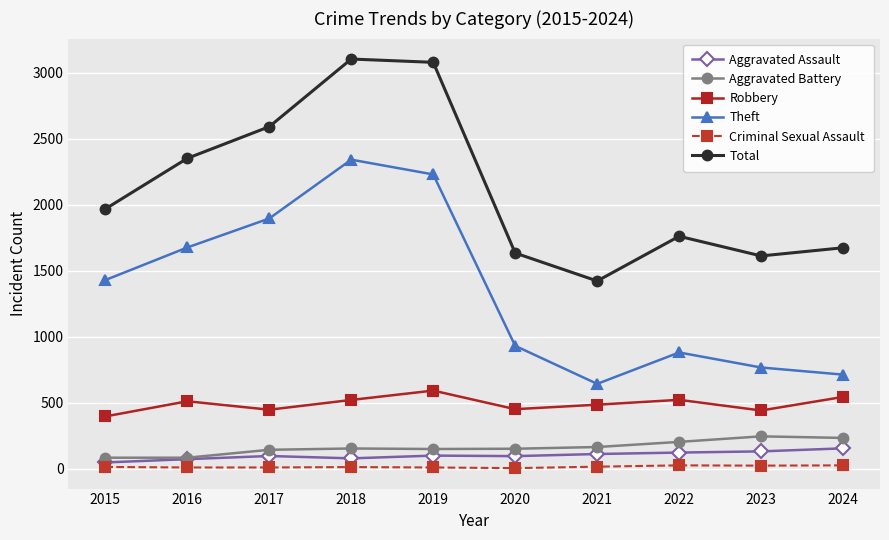

What is the difference between the maximum and minimum values in the Theft series?

1700